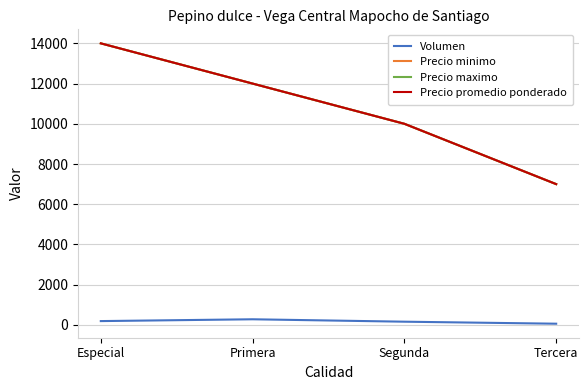

What is the approximate value of Volumen at Primera?

280